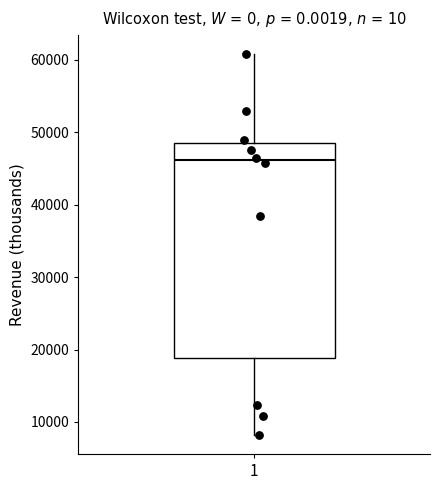

Transcribe this box plot: give where the median line is, the range the box spans, and where the two whiskers end, as read against the y-axis. The values are not printed on the chart, so give them approximately, as read against the axis.

median 46000, box 19000 to 49000, whiskers 8000 to 61000